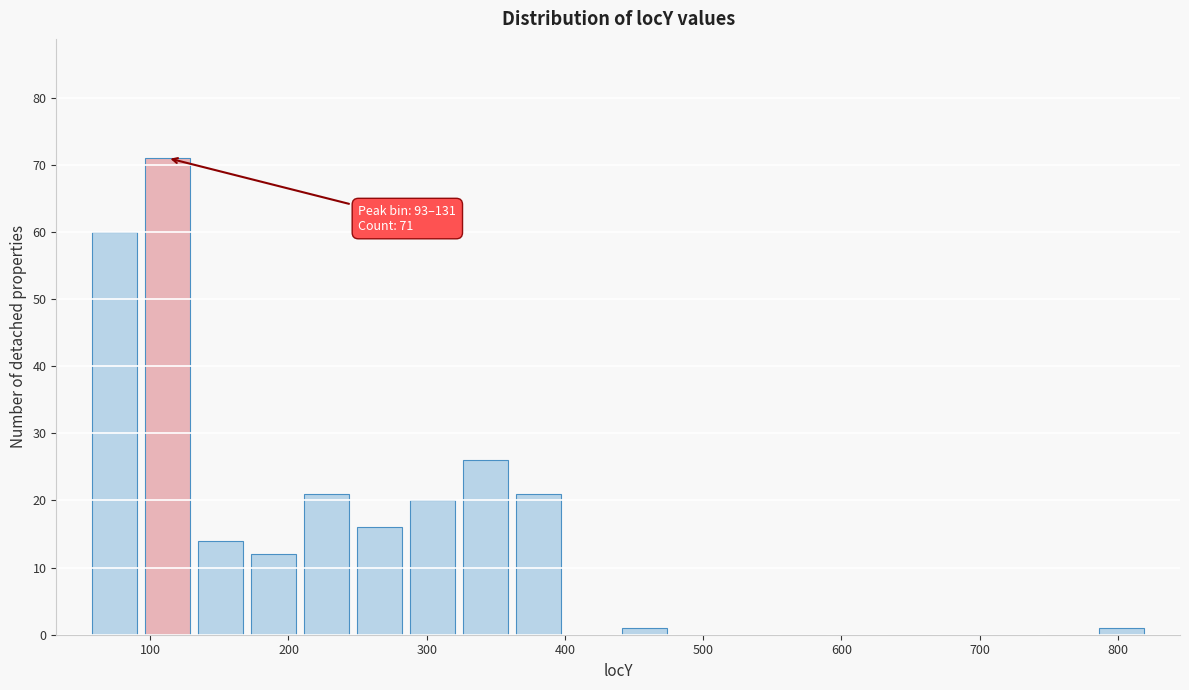

Read against the x-axis, roughly where is the centre of the tallest bar?

110